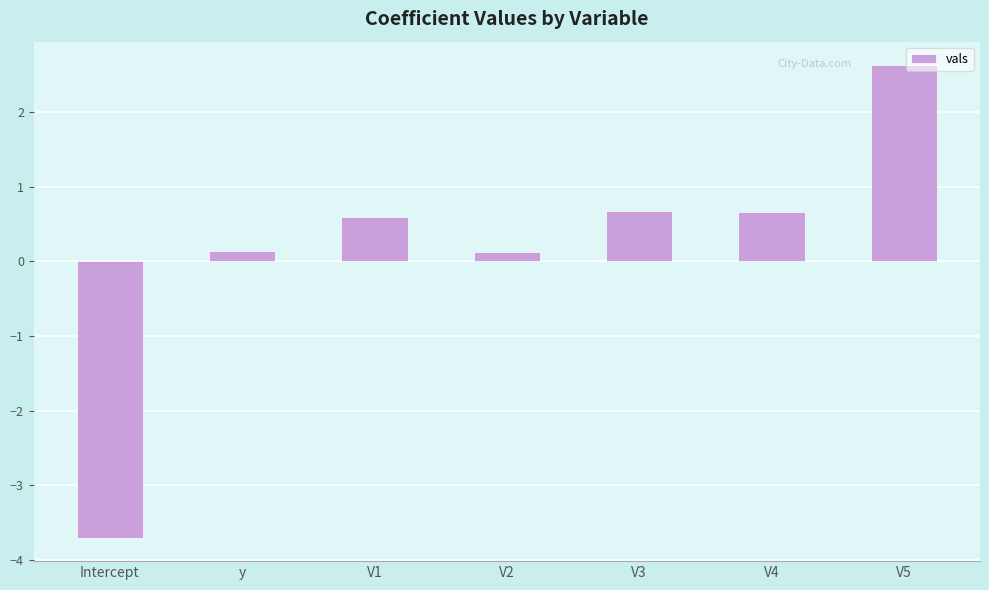

What is the average value?

0.2